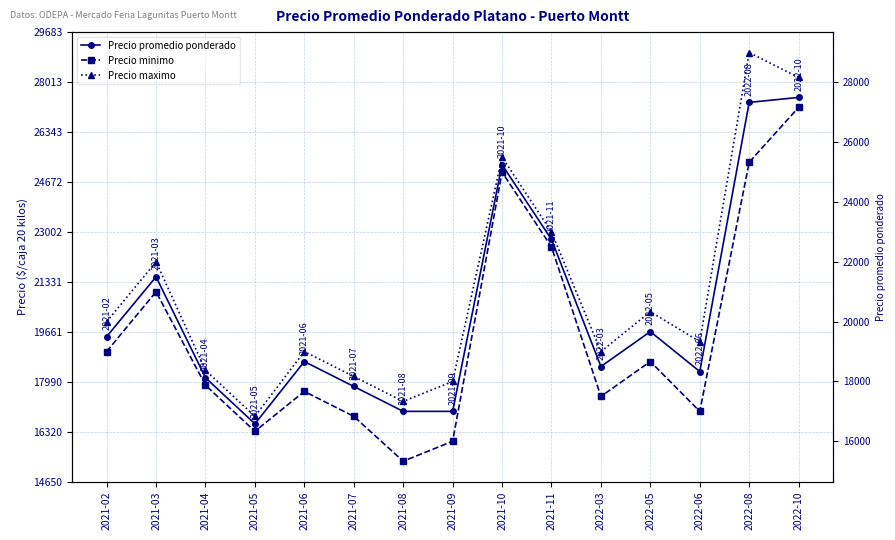

Does the chart have visible grid lines?

Yes